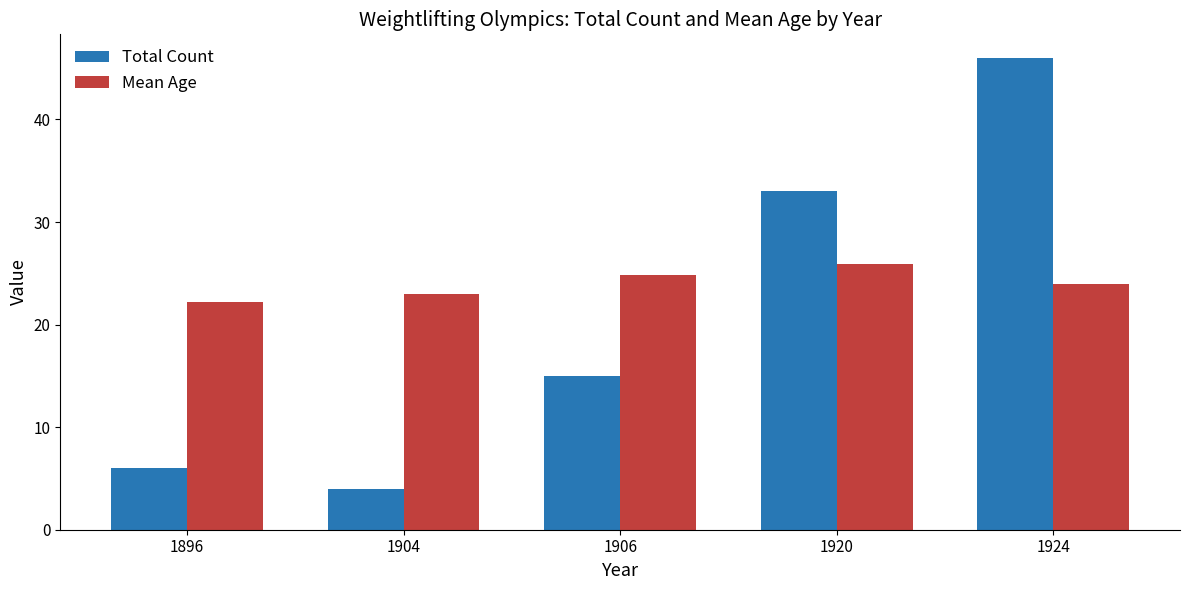

Which series has the largest total across all categories?

Mean Age